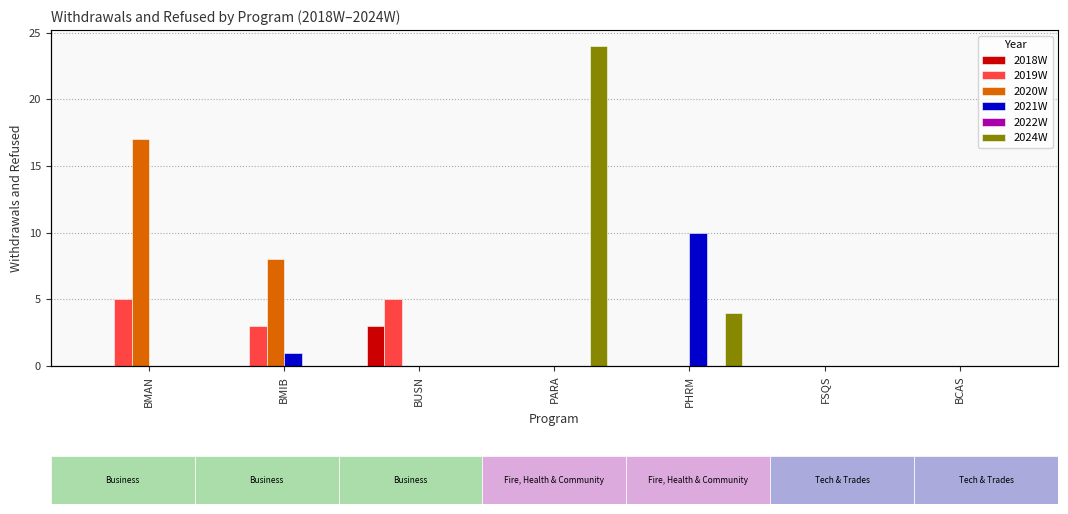

Is the value of 2019W at BMIB greater than the value of 2022W at PHRM?

Yes